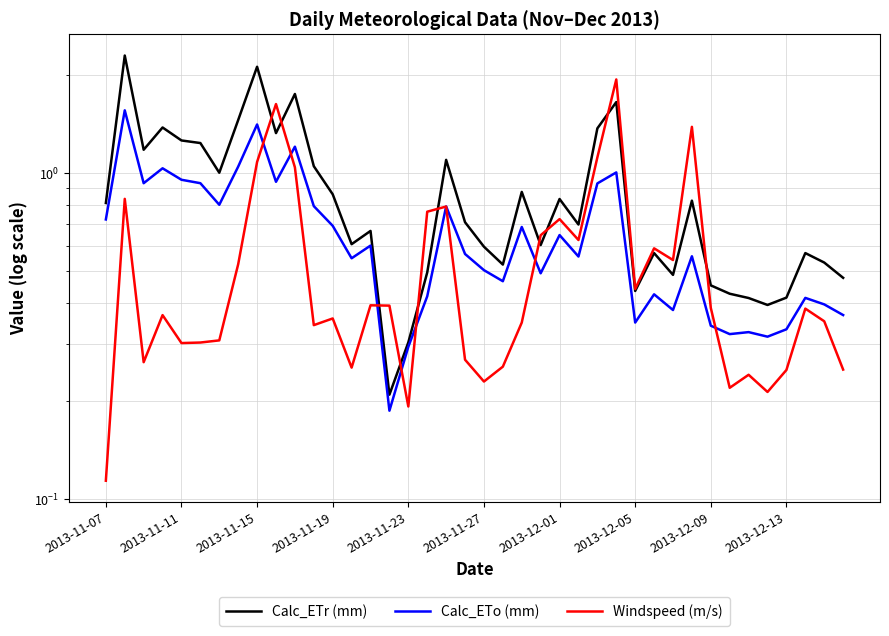

Between 11 and 21, which is larger?

11